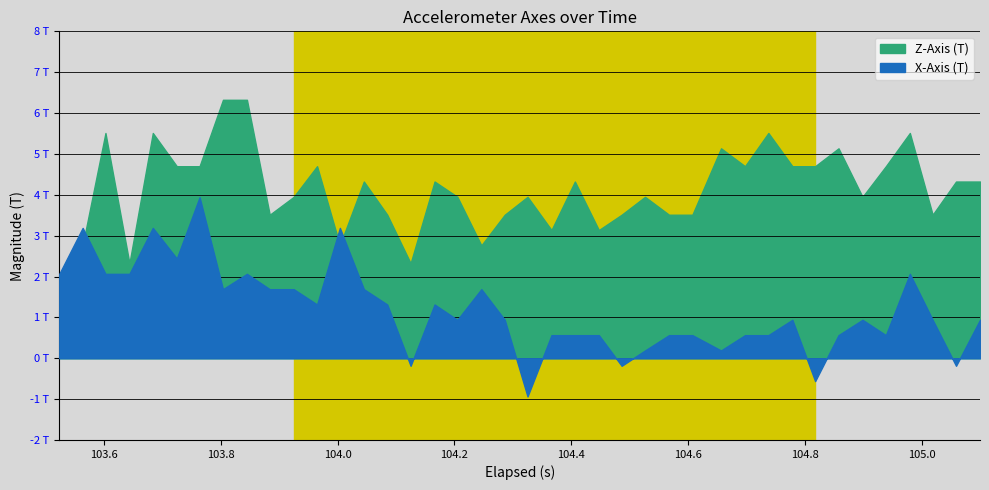

In X-Axis (T), how many points are lower than both neighbors (excluding endpoints)?

11